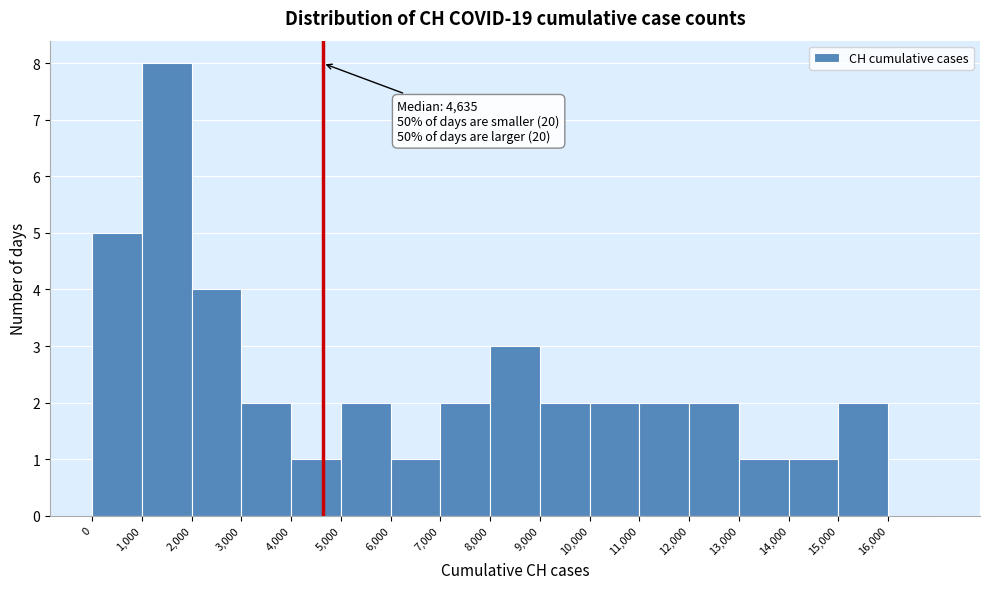

Which range on the x-axis has the tallest bar?

1000 to 2000